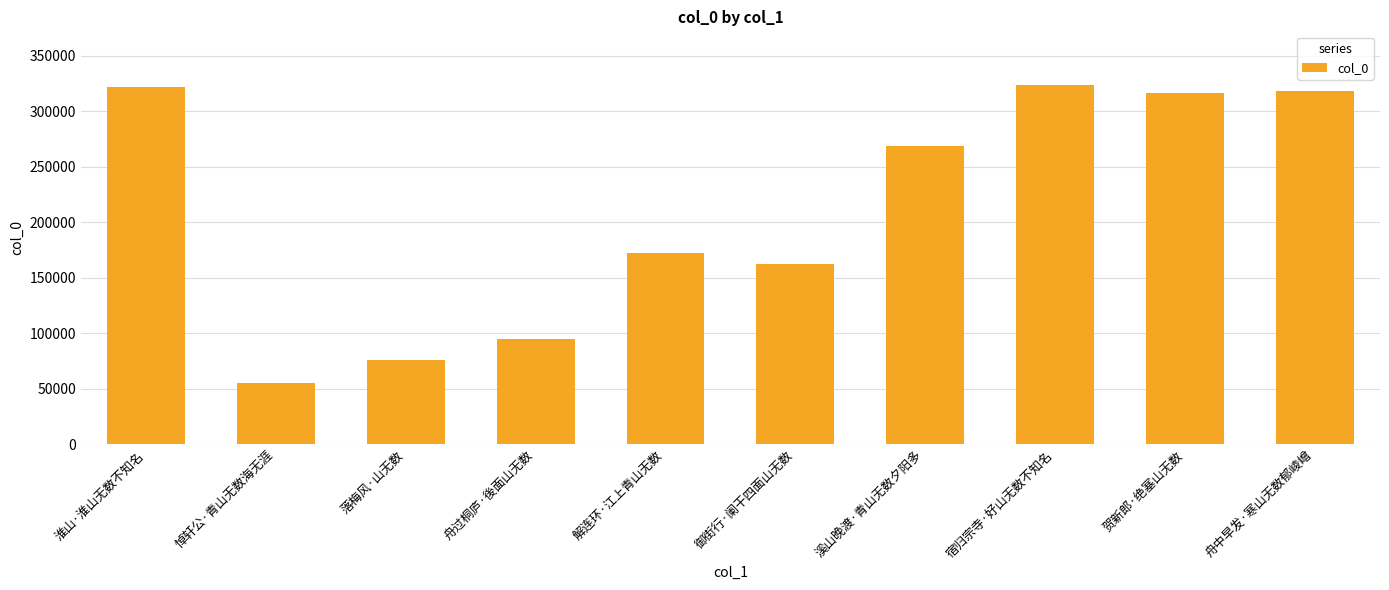

What is the sum of all values?

2109779